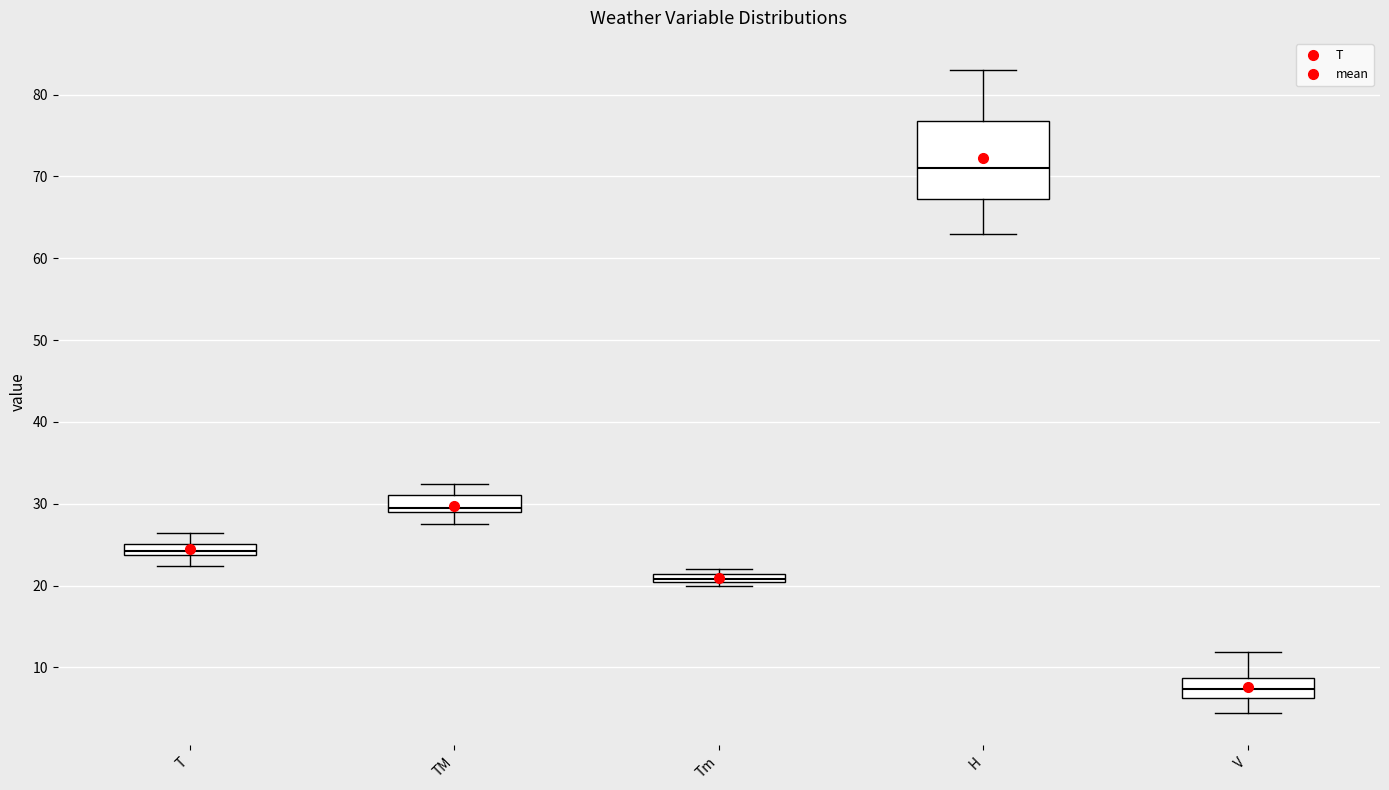

Where is the lower edge of the box for Tm on the y-axis? The values are not printed on the chart, so give them approximately, as read against the axis.

20